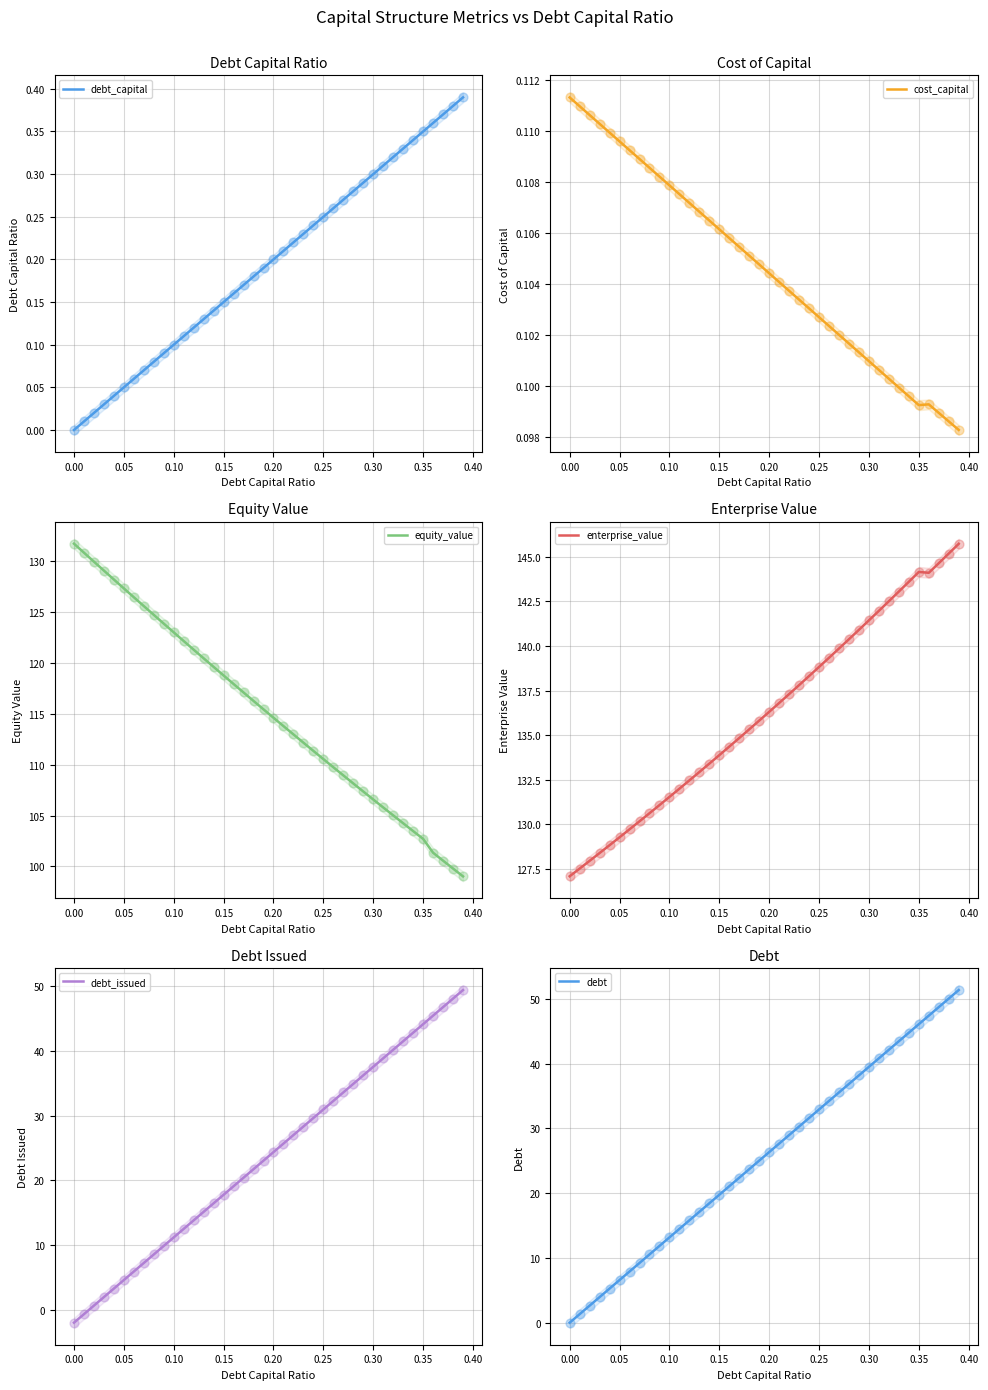

True or false: debt_capital has a value of 0.3 at 0.30.

True